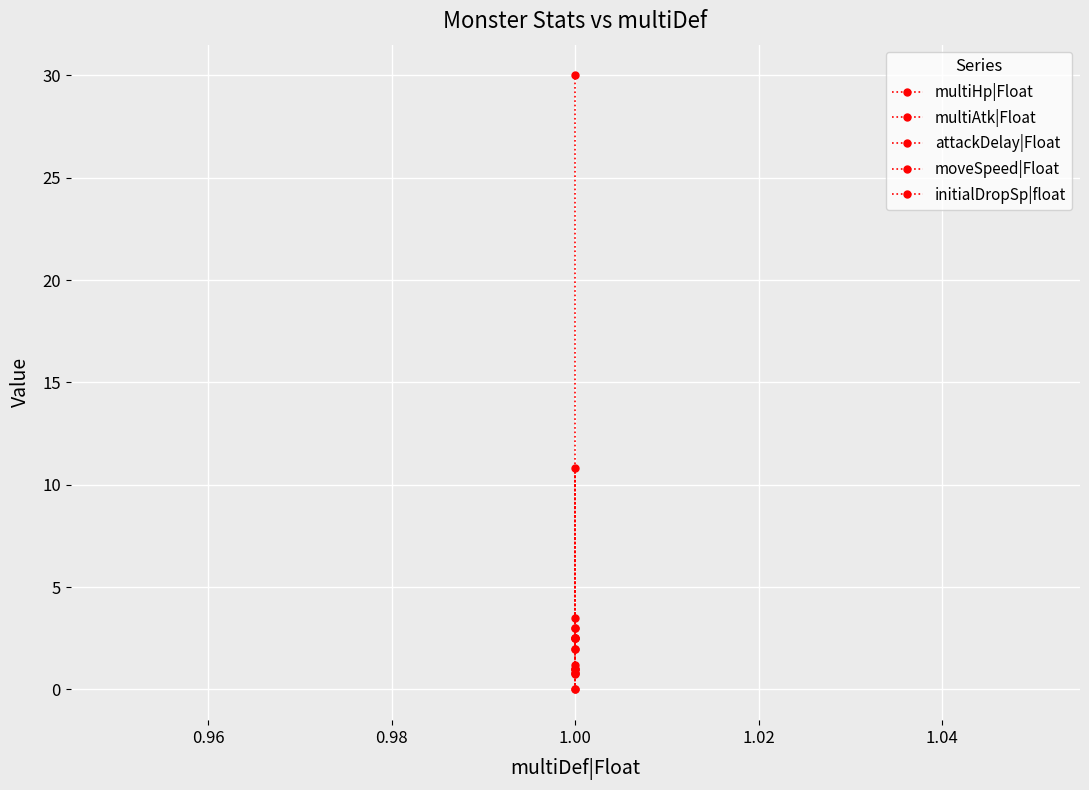

What is the value of the initialDropSp|float point at the 2nd from the left?

10.8